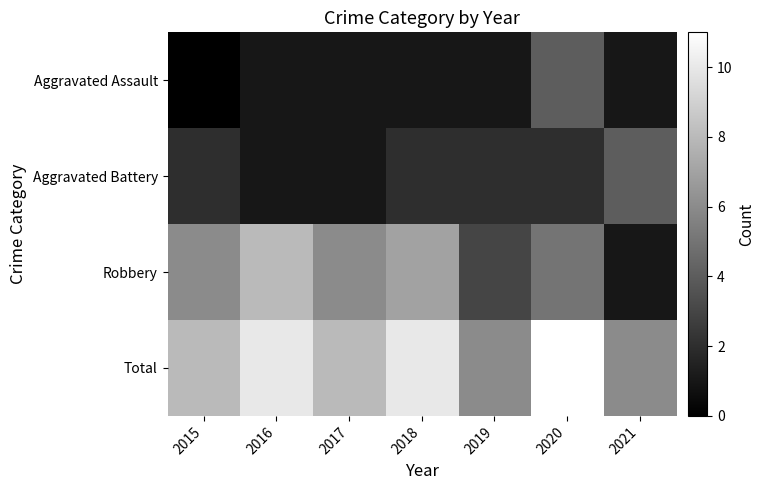

What is the greatest value displayed?

11